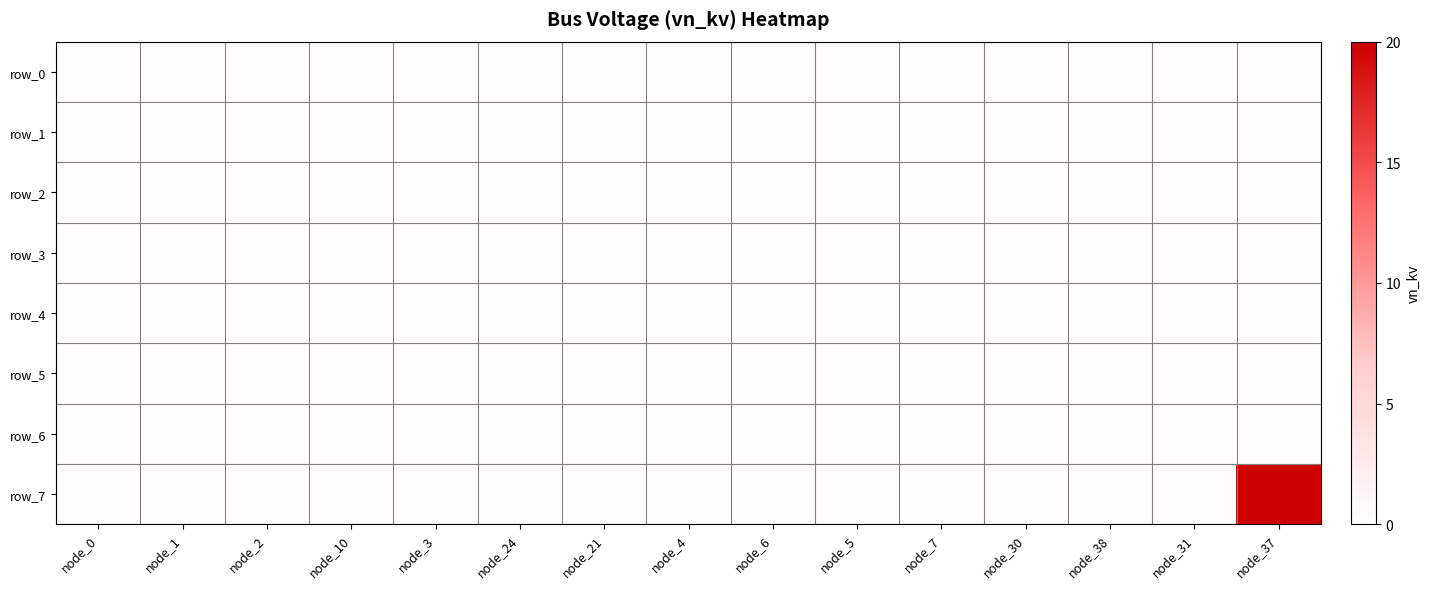

At which category does the chart reach its minimum across all series?

node_0